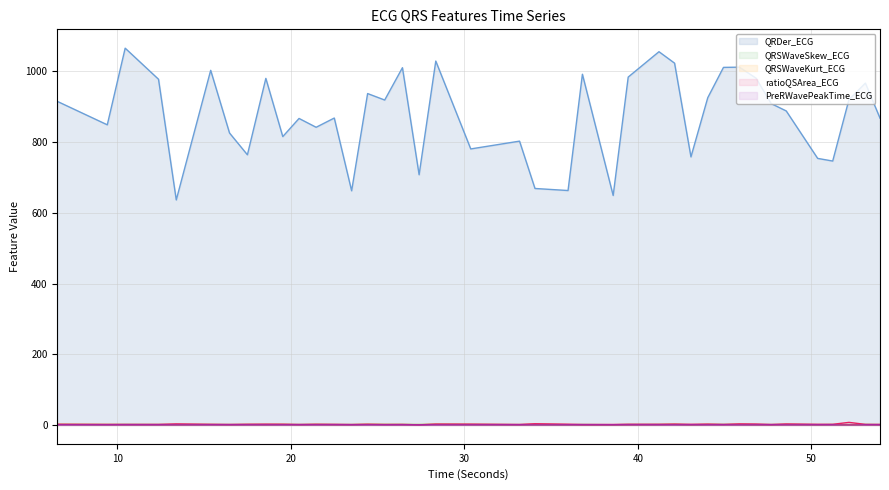

How many data points in QRSWaveSkew_ECG are less than 1?

5